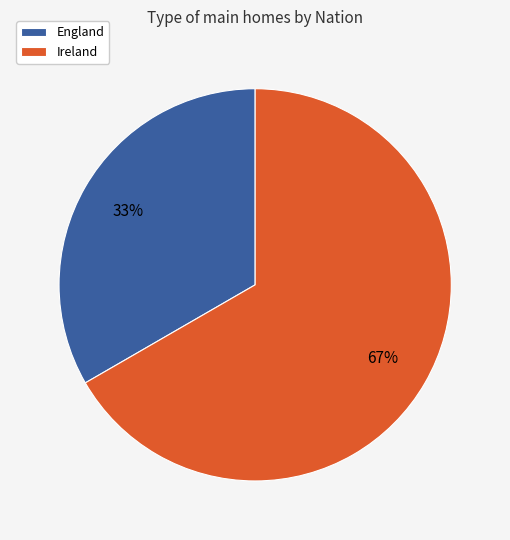

True or false: England accounts for 43% of the total.

False